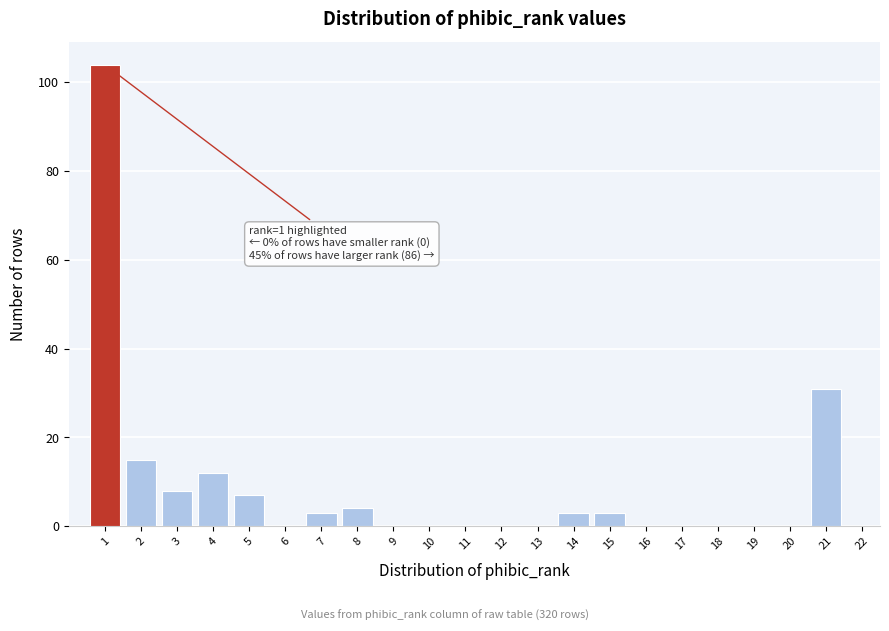

Which range on the x-axis has the tallest bar?

0.5 to 1.5